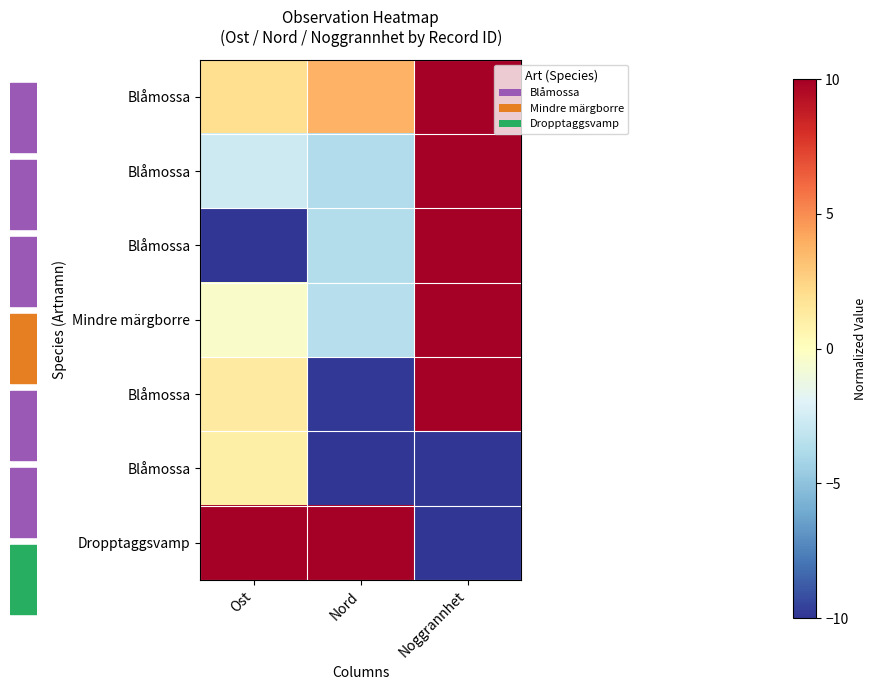

How many distinct data groups are displayed?

7